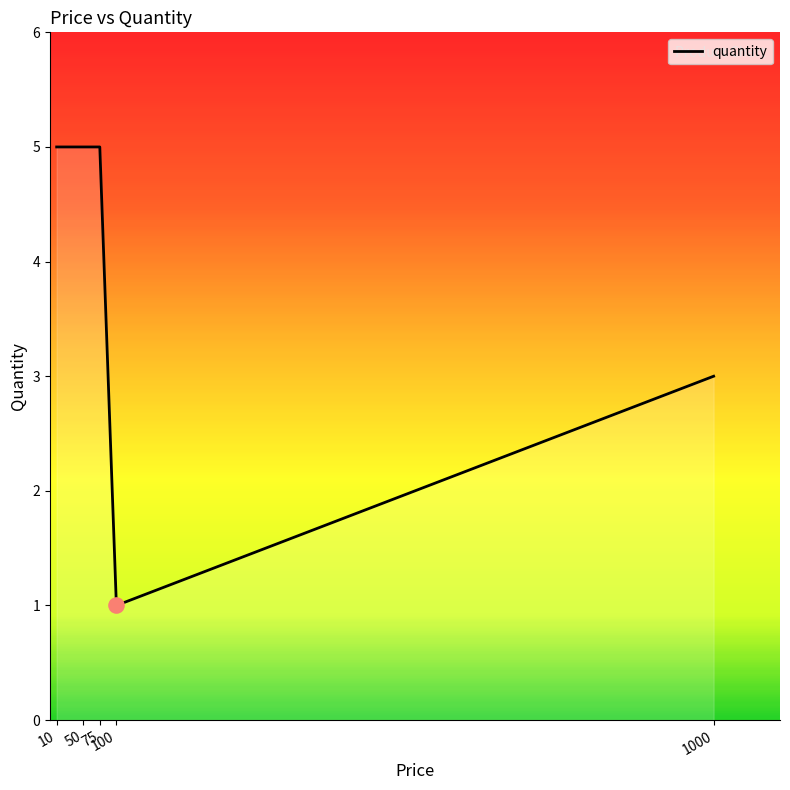

What is the average value?

4